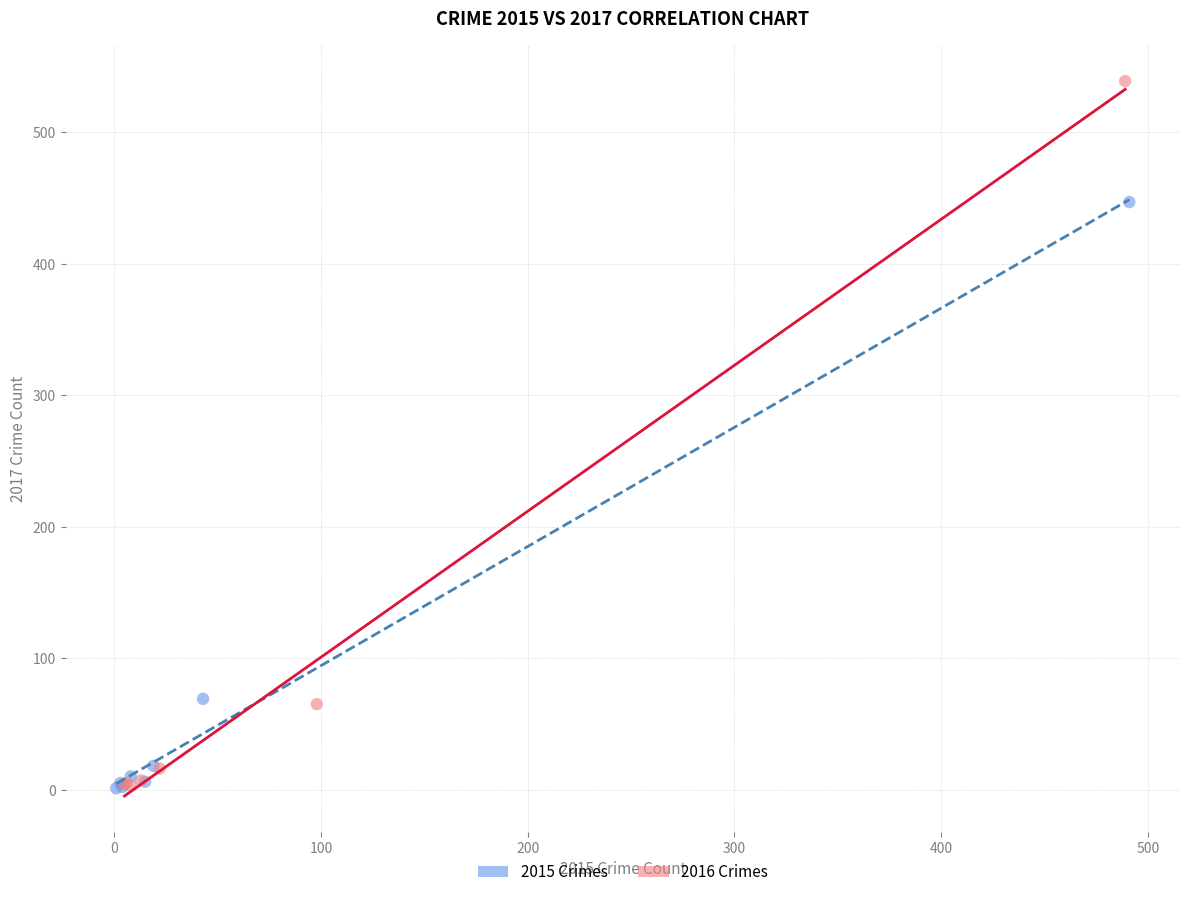

Which series contains the highest Y value?

2016 Crimes